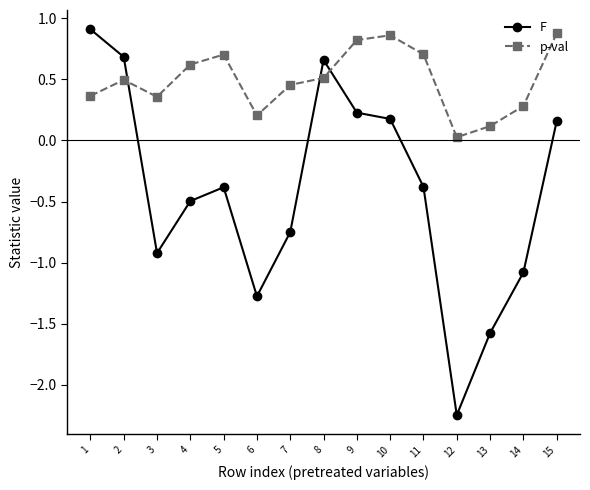

How many intersections are there between F and p-val?

3